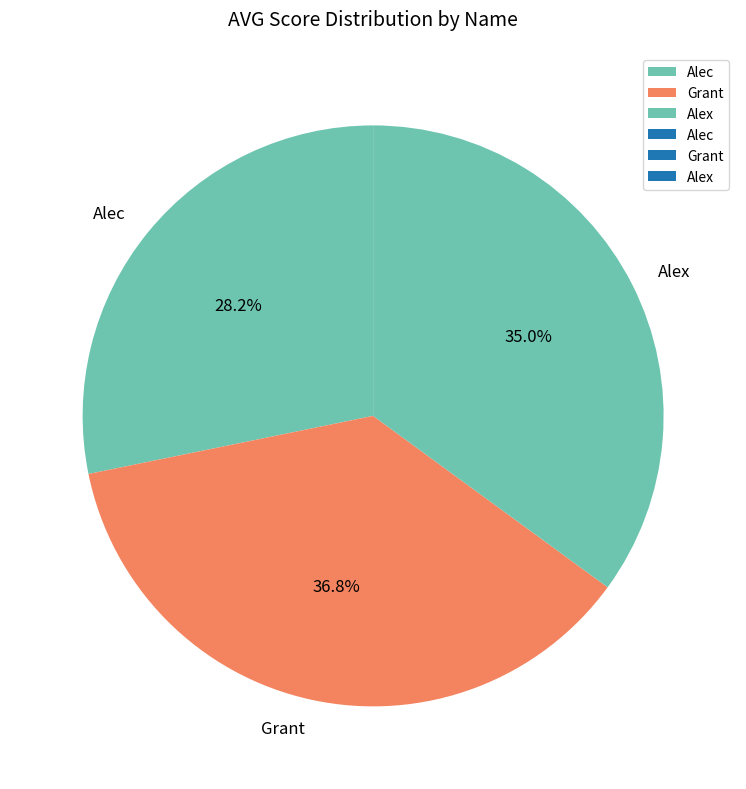

How many slices are in this pie chart?

3